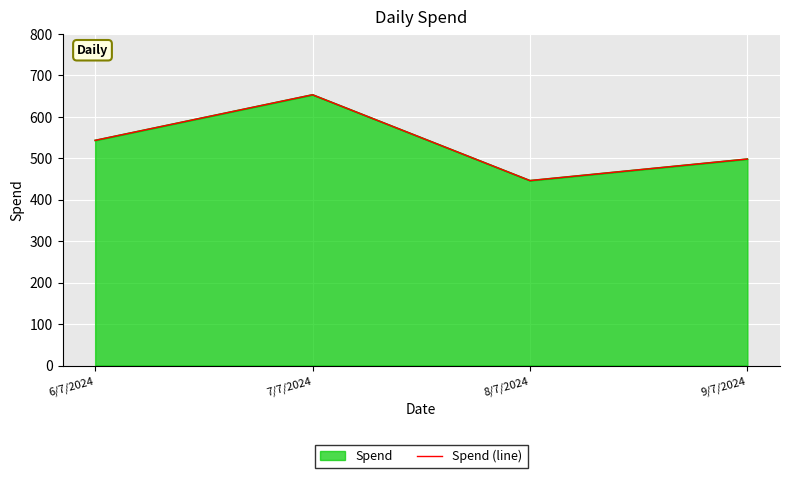

Rank the categories by value from lowest to highest.

8/7/2024, 9/7/2024, 6/7/2024, 7/7/2024